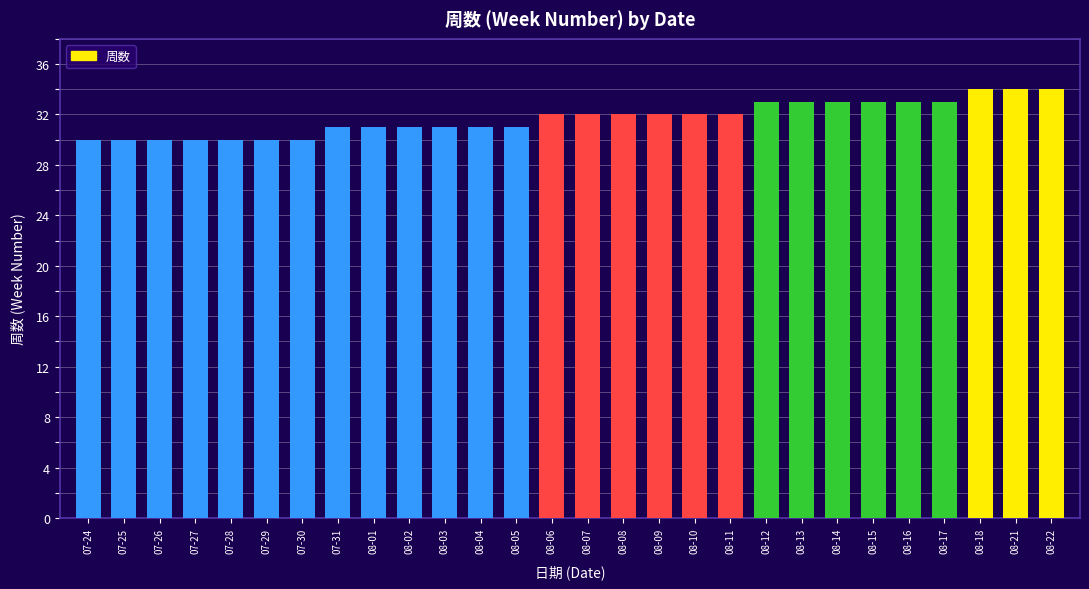

What is the smallest value displayed?

30